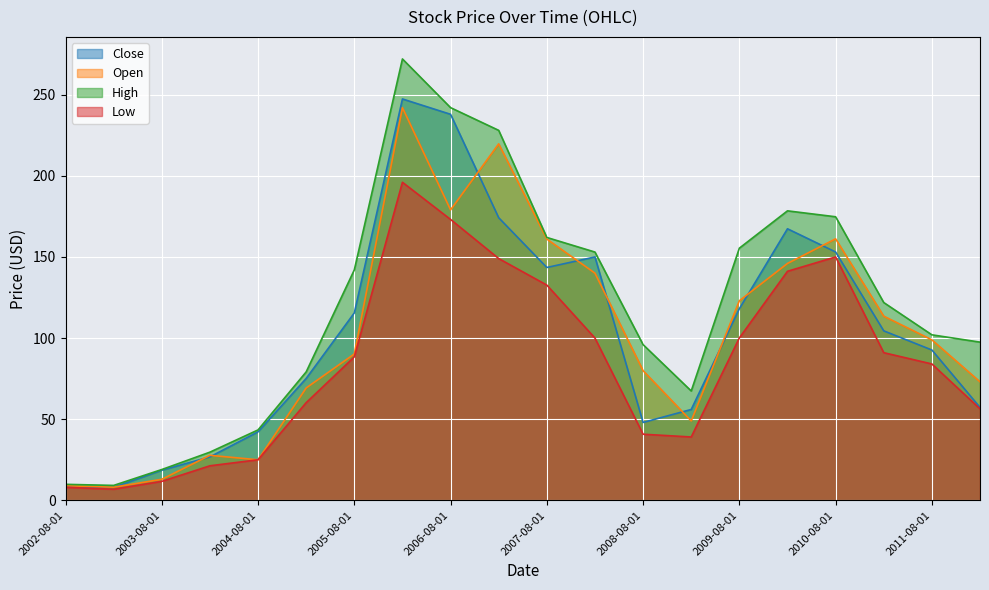

Is it true that Low equals 8.0 at 2002-08-01?

True